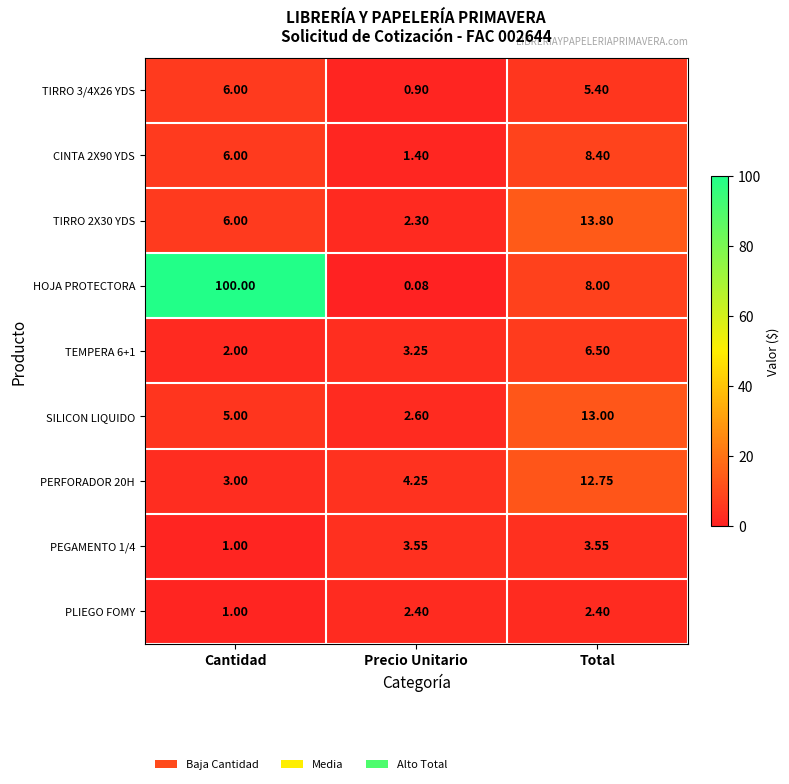

At which label is TIRRO 3/4X26 YDS closest to 3?

Precio Unitario